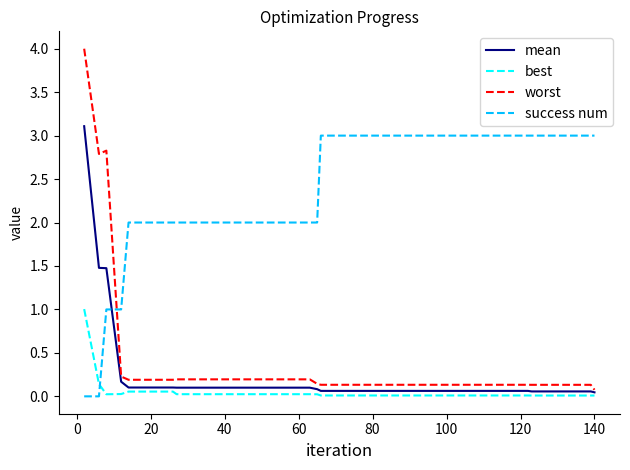

What is the maximum value shown in the chart?

4.0